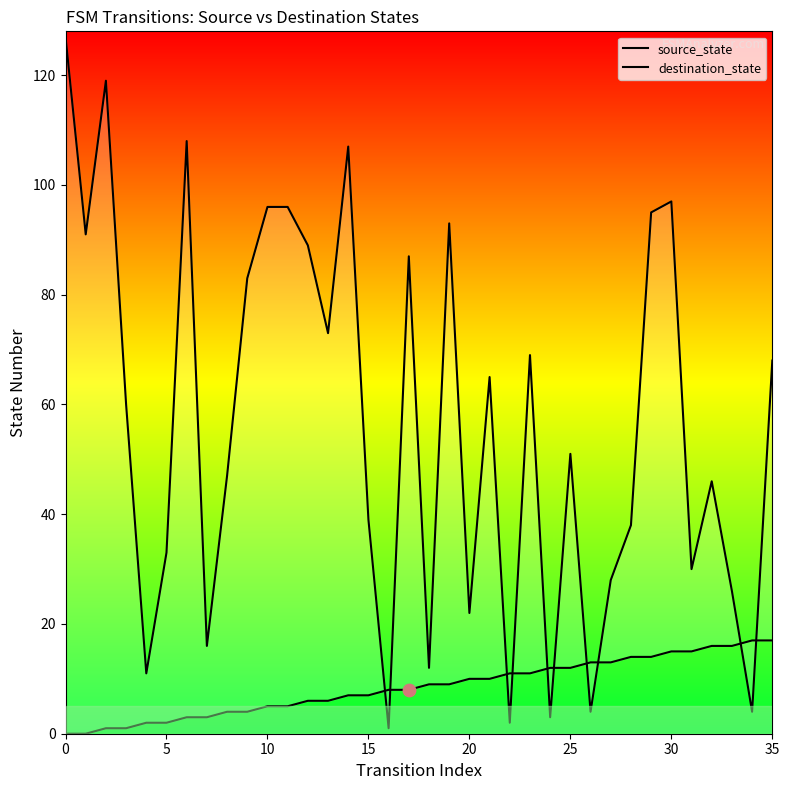

Which series reaches the minimum Y coordinate?

source_state